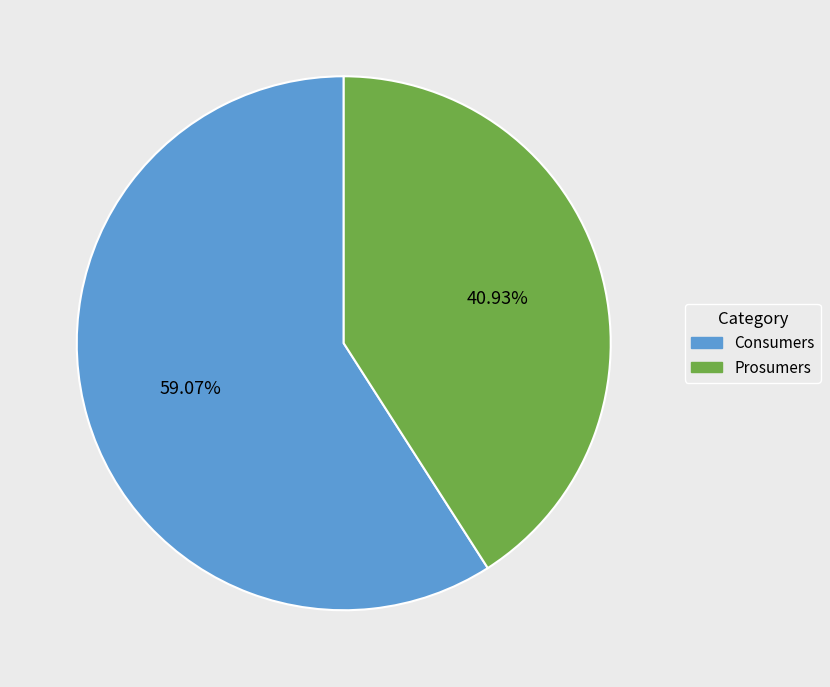

Which slice represents more than half of the pie?

Consumers